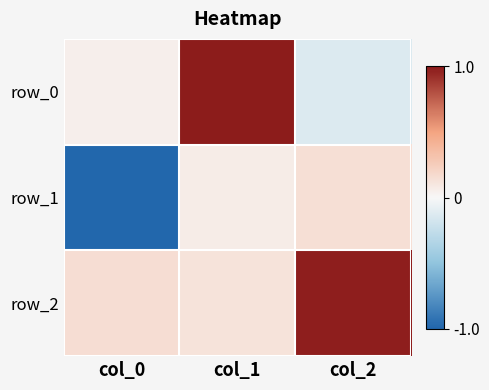

List the labels in order of row_1 value, smallest first.

col_0, col_1, col_2